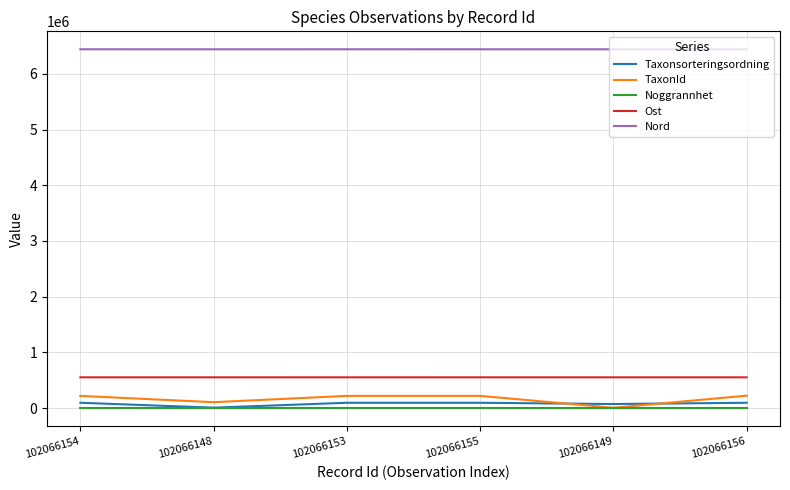

The TaxonId series shows 6426.0 at 102066149. True or false?

True